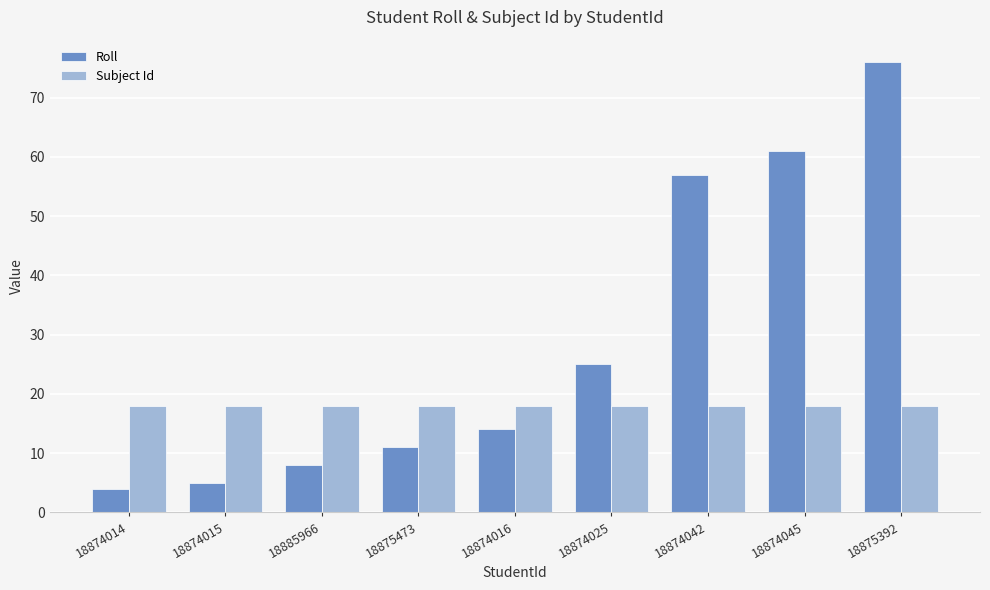

At which category is the sum across all series the highest?

18875392